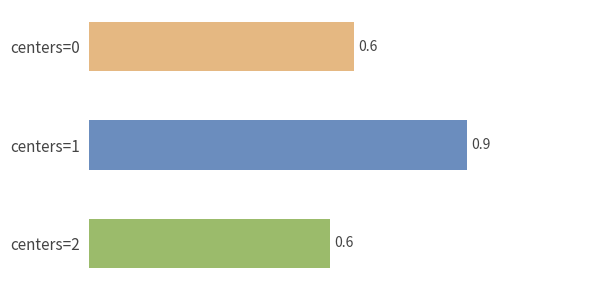

Reading bottom to top, transcribe all the data shown in this chart.

centers=2=0.6	centers=1=0.9	centers=0=0.6